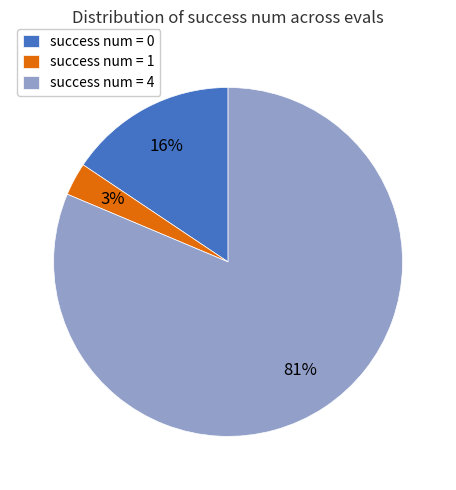

Which category has the biggest portion of the pie?

success num = 4